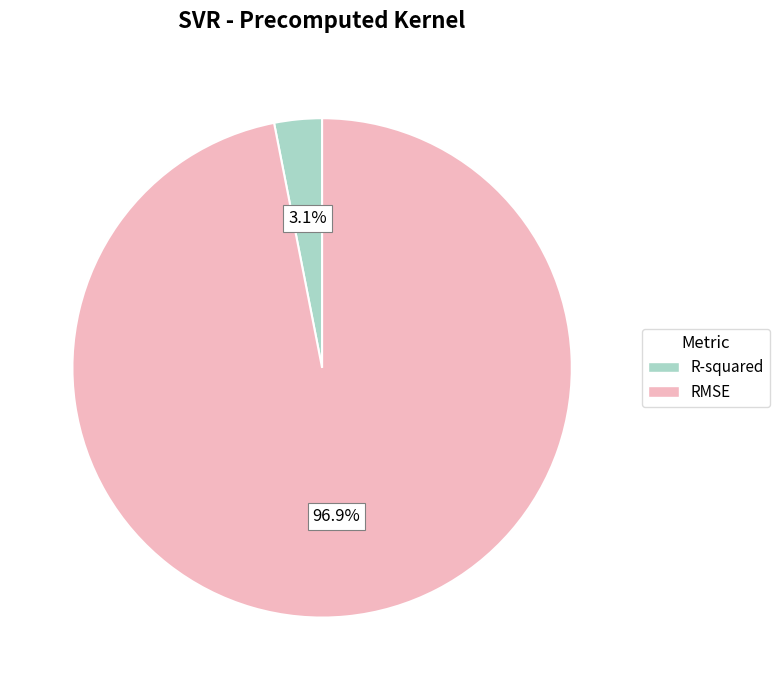

What is the smallest slice in the pie chart?

R-squared